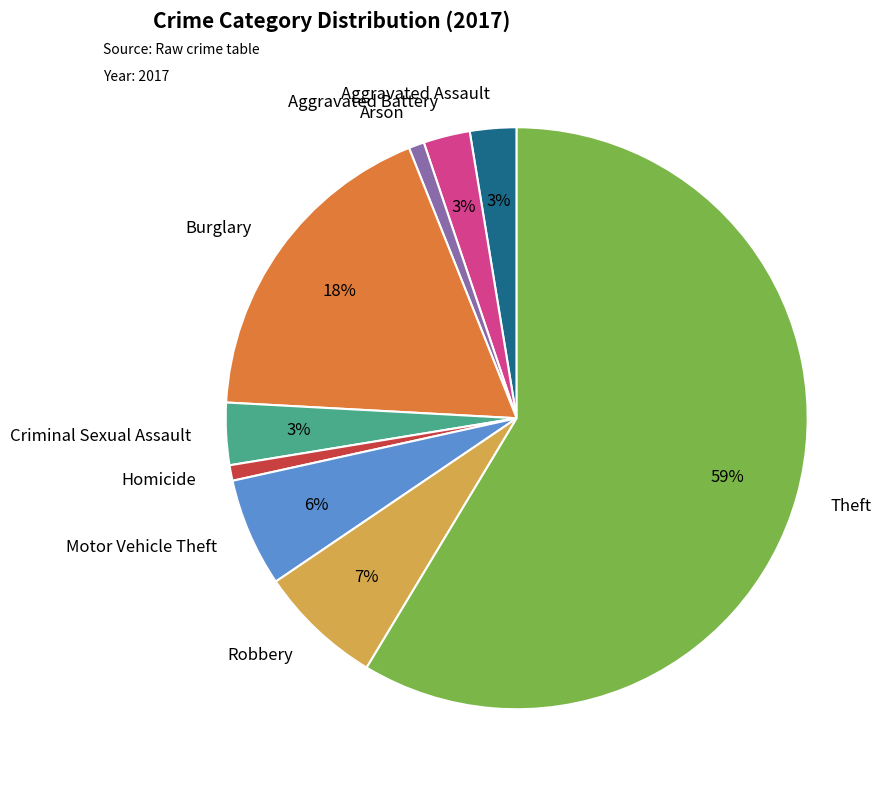

Do Robbery and Burglary together represent more than half of the pie?

No